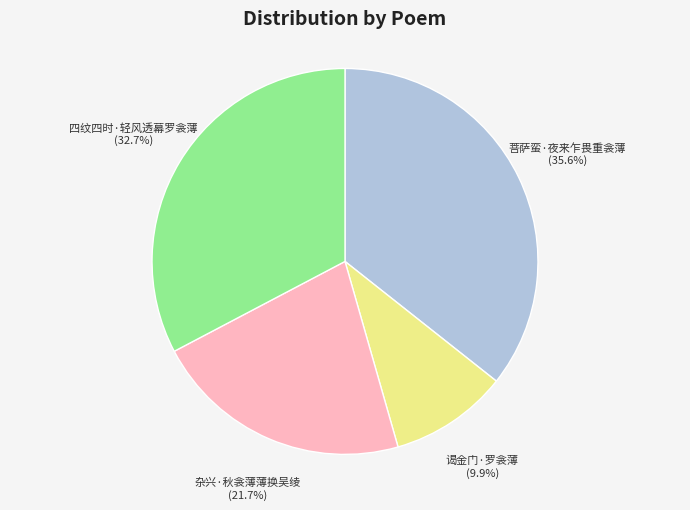

To the nearest percent, what percentage of the pie is 菩萨蛮·夜来乍畏重衾薄?

36%